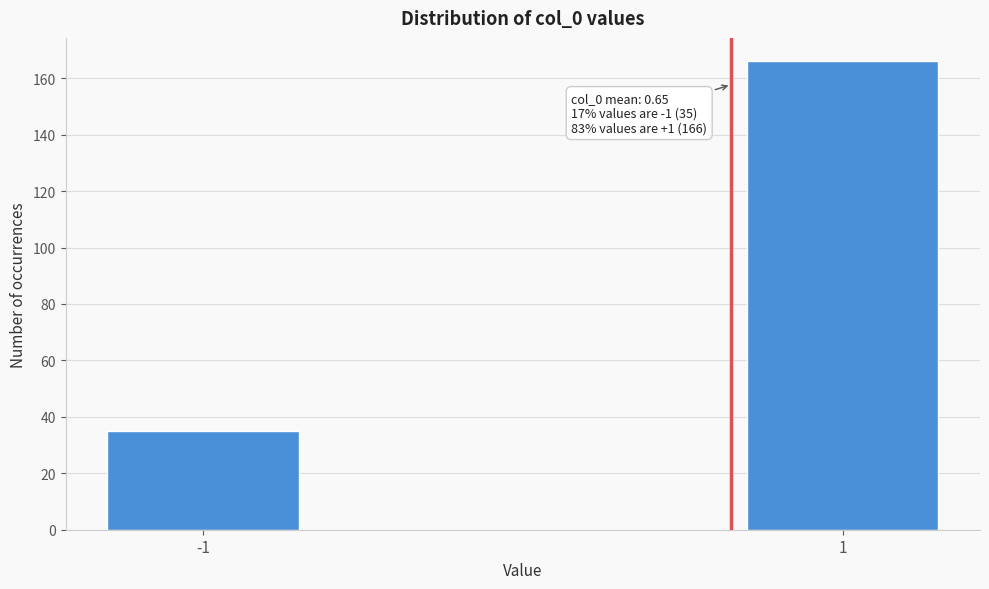

Reading left to right, what are all the values shown in this chart?

35	166